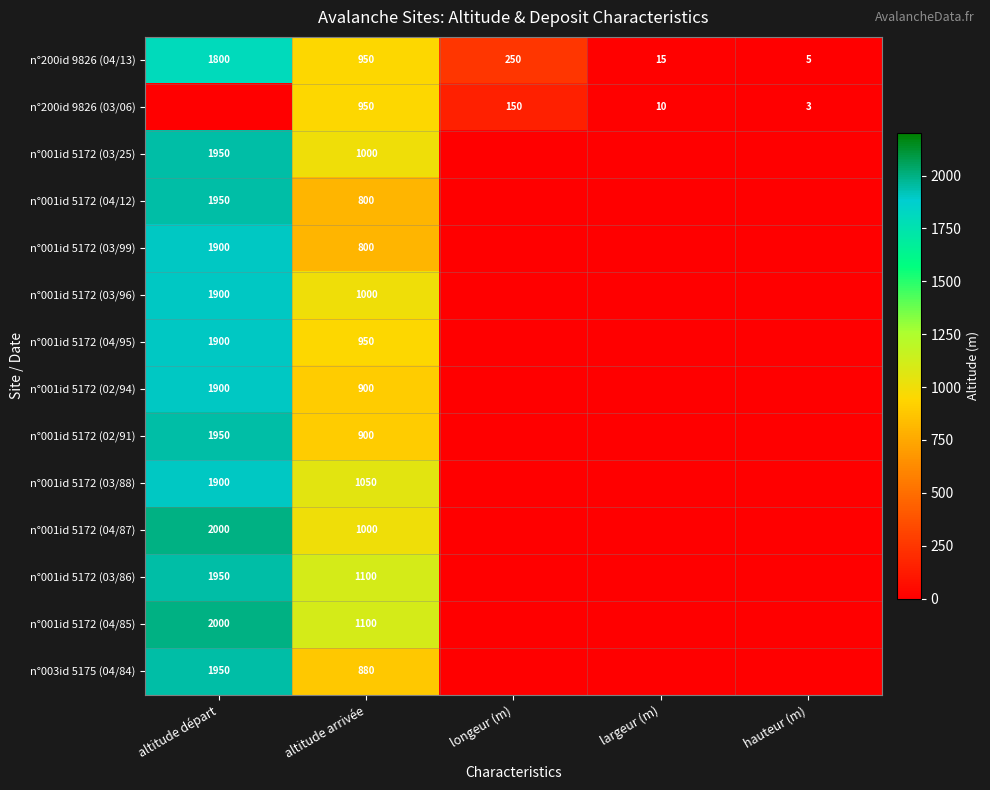

What is the approximate value of n°200id 9826 (04/13) at altitude arrivée, to the nearest 50?

950